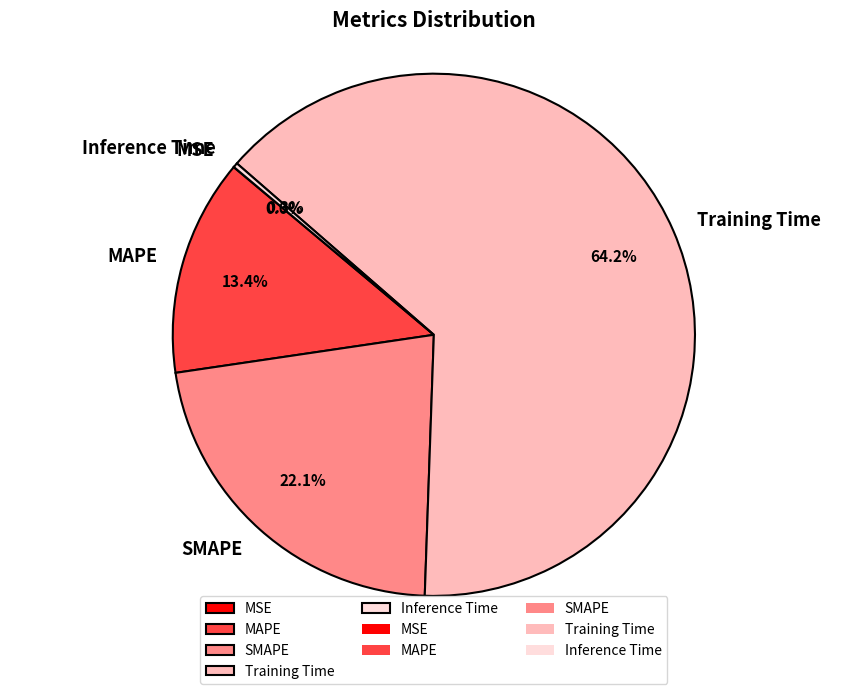

Combined, do Training Time and MAPE account for over 50%?

Yes